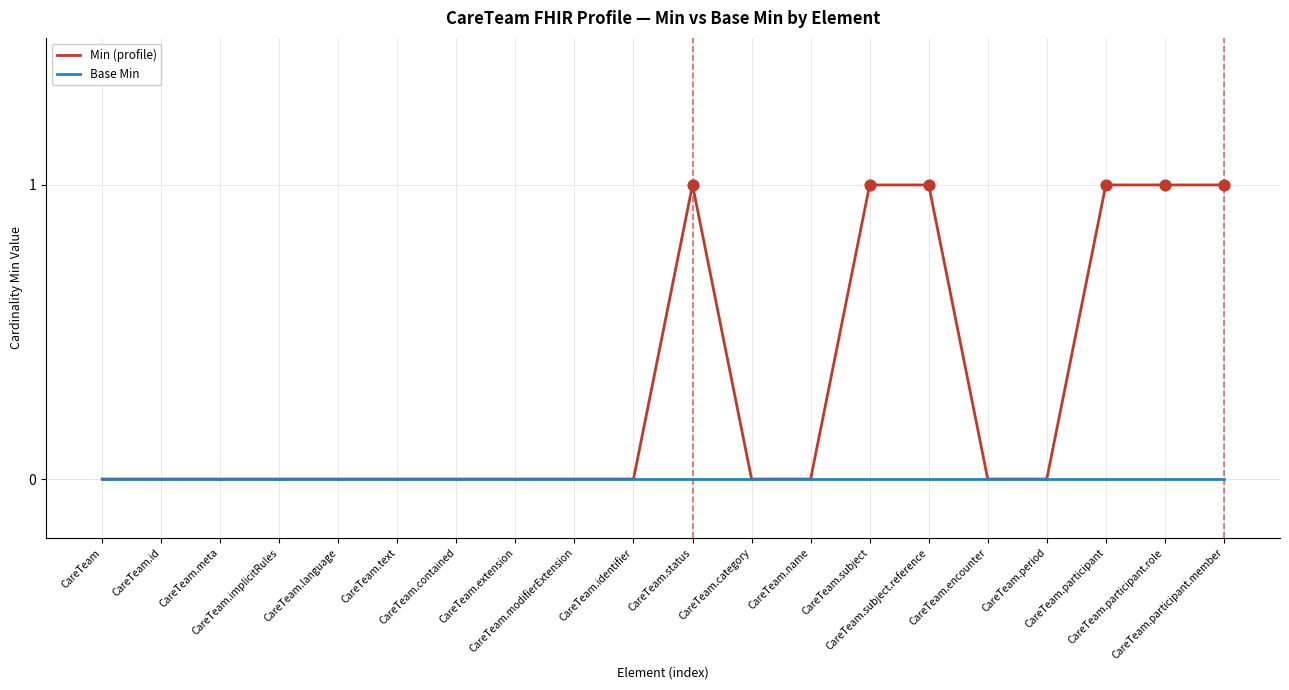

Which series has the largest range (max minus min)?

Min (profile)